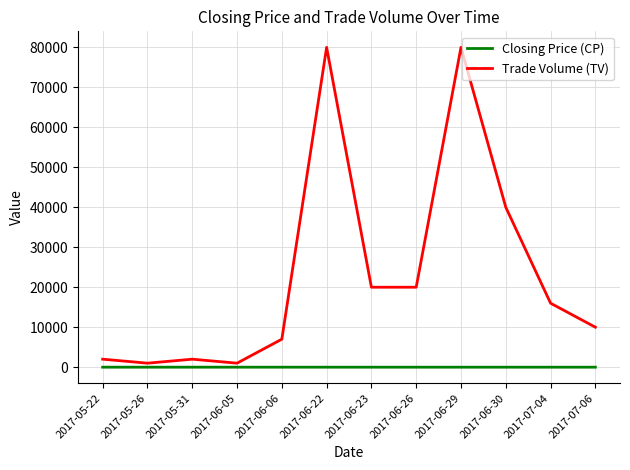

Rank the series at 2017-06-26 from highest to lowest value.

Trade Volume (TV), Closing Price (CP)